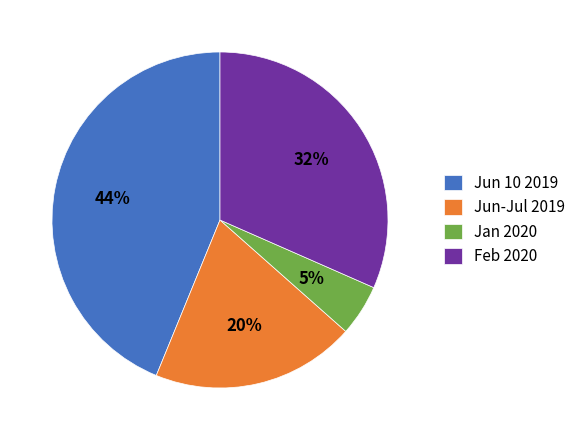

Rank the categories by value from highest to lowest.

Jun 10 2019, Feb 2020, Jun-Jul 2019, Jan 2020